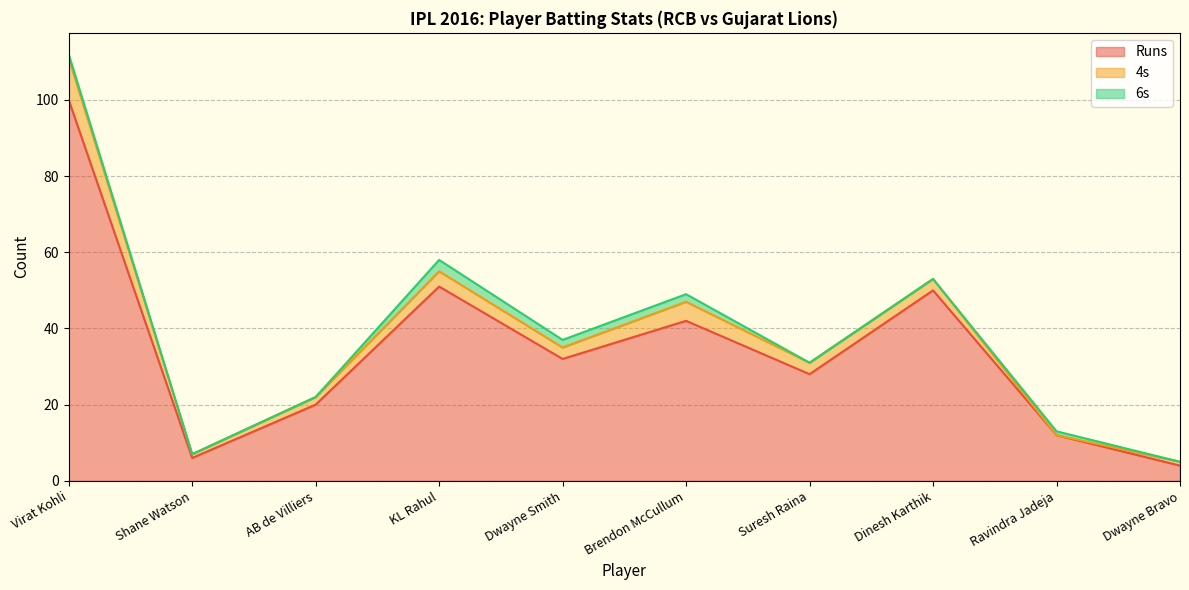

Reading right to left, list all the values displayed in this chart.

Runs: 4	12	50	28	42	32	51	20	6	100
4s: 1	0	3	3	5	3	4	2	1	11
6s: 0	1	0	0	2	2	3	0	0	1